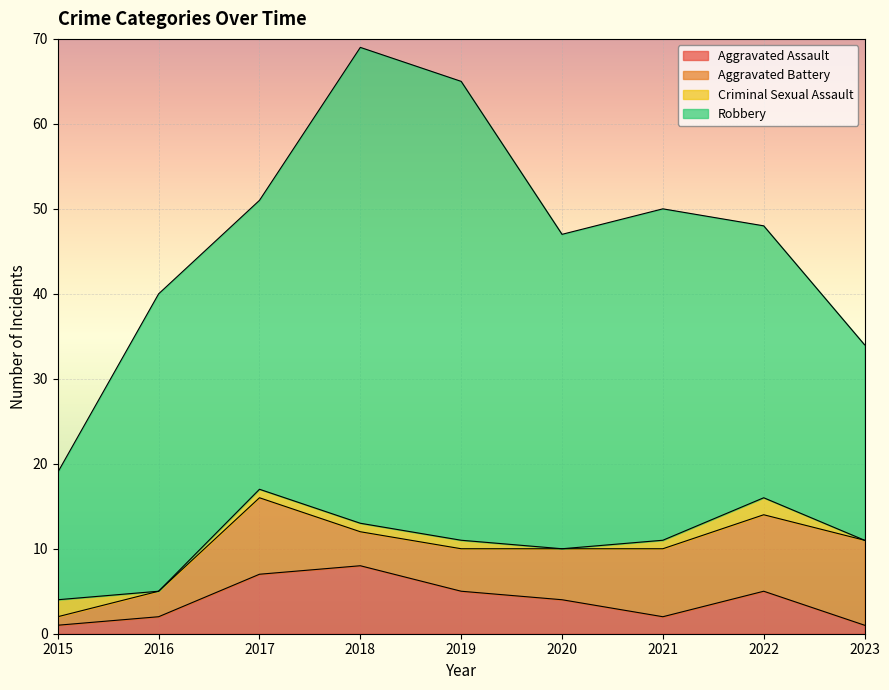

Reading left to right, what are all the values shown in this chart?

Aggravated Assault: 2015=1	2016=2	2017=7	2018=8	2019=5	2020=4	2021=2	2022=5	2023=1
Aggravated Battery: 2015=1	2016=3	2017=9	2018=4	2019=5	2020=6	2021=8	2022=9	2023=10
Criminal Sexual Assault: 2015=2	2016=0	2017=1	2018=1	2019=1	2020=0	2021=1	2022=2	2023=0
Robbery: 2015=15	2016=35	2017=34	2018=56	2019=54	2020=37	2021=39	2022=32	2023=23